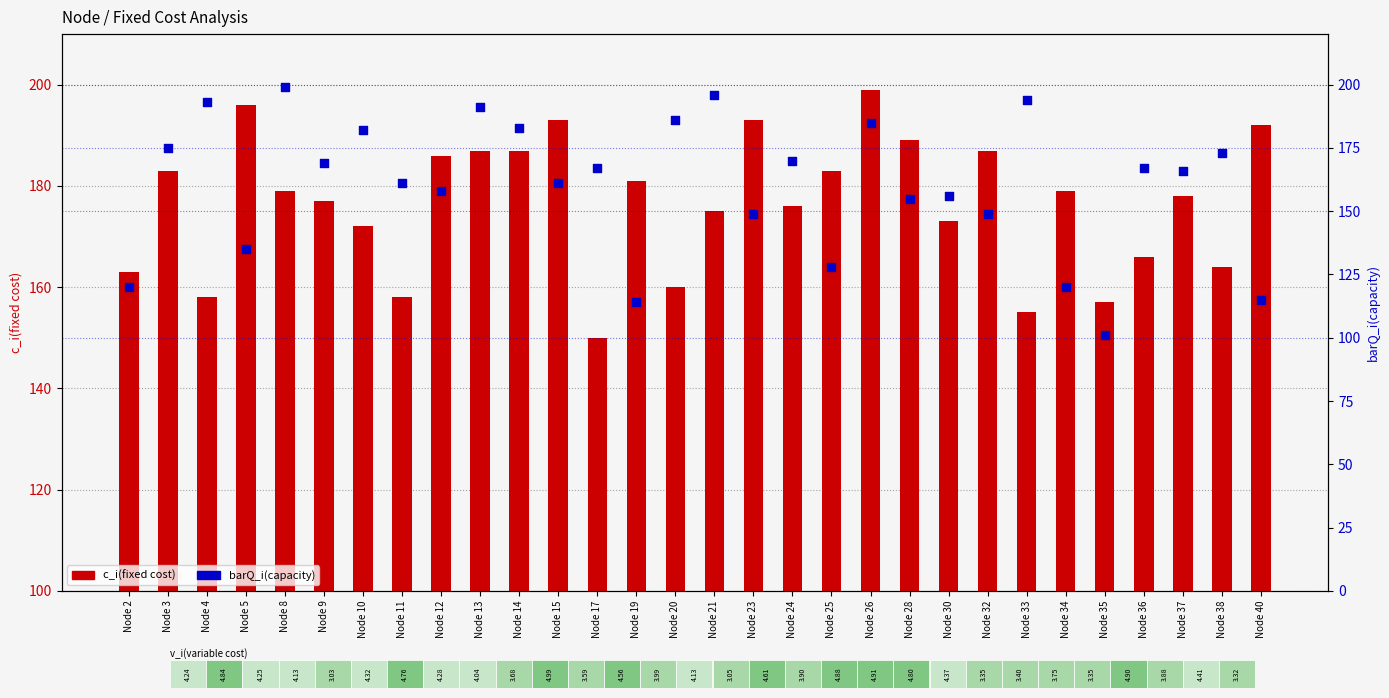

At how many categories does at least one series exceed 128?

30